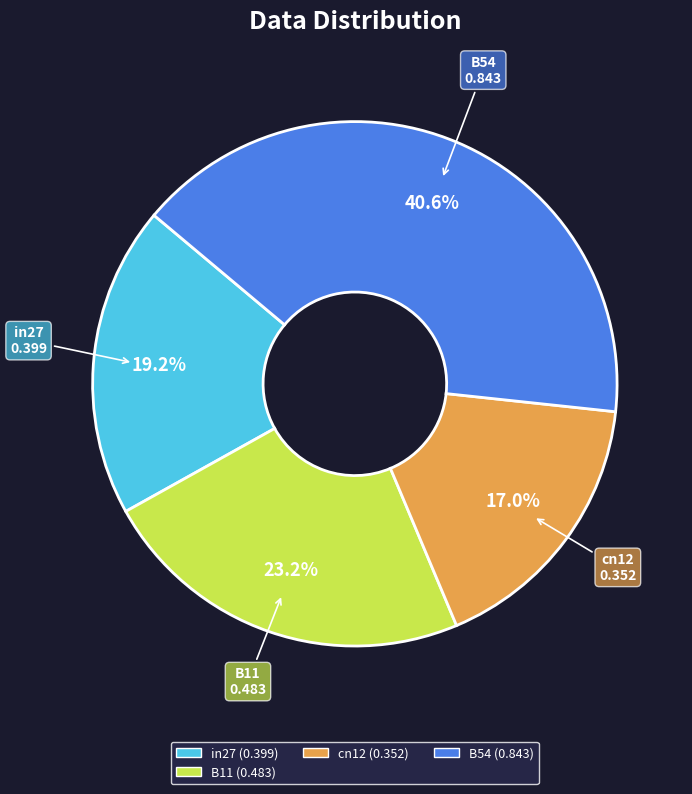

Count the number of slices in the pie.

4